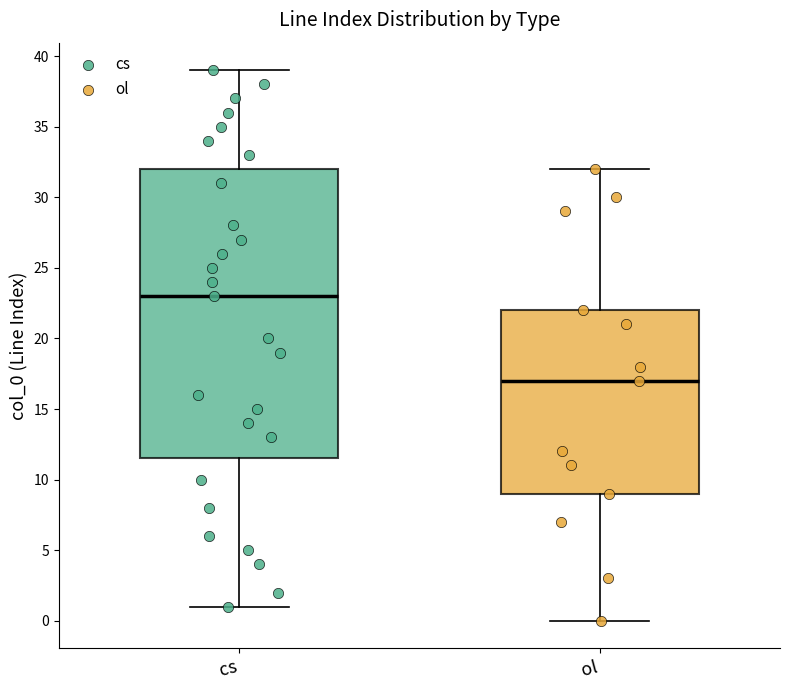

Reading left to right, transcribe this box plot: for each box, give where its median line is, the range the box spans, and where its two whiskers end, as read against the y-axis. The values are not printed on the chart, so give them approximately, as read against the axis.

cs: median 23.0, box 11.5 to 32.0, whiskers 1.0 to 39.0
ol: median 17.0, box 9.0 to 22.0, whiskers 0.0 to 32.0